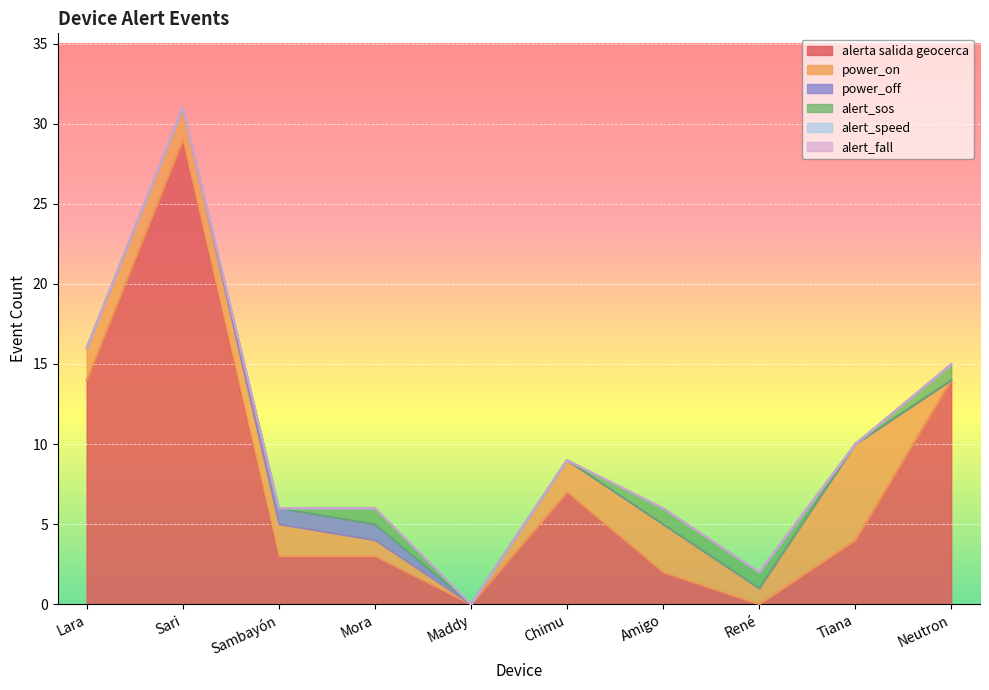

How many lines are shown in the chart?

6